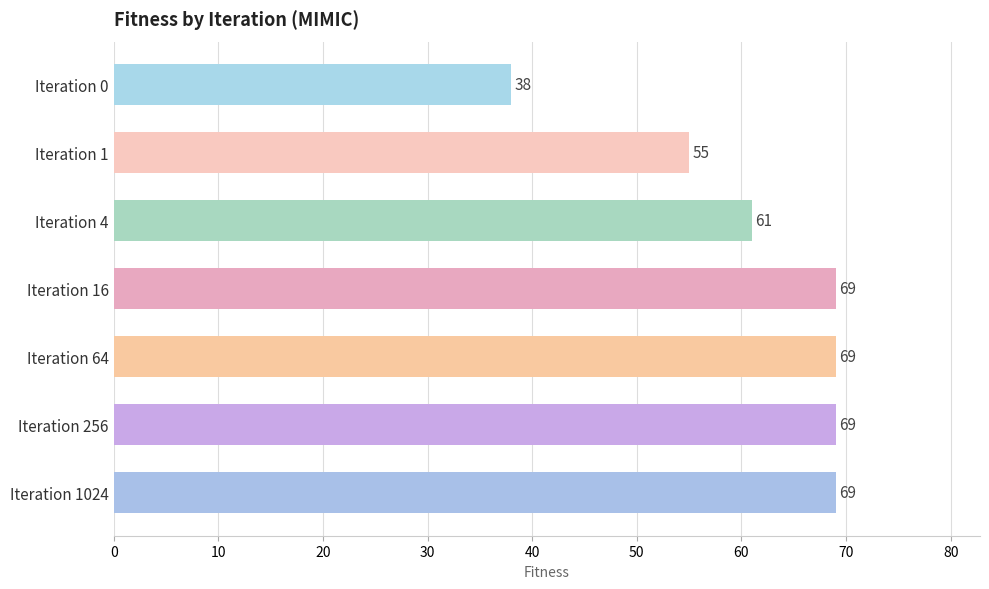

How many categories are shown in the chart?

7